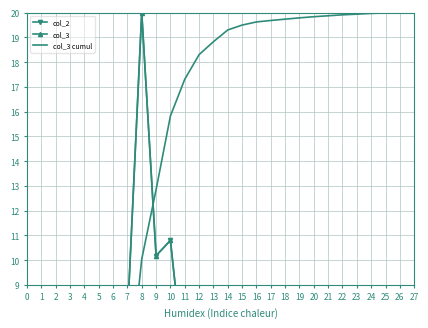

True or false: col_3 has a value of 0.1 at 17.

False